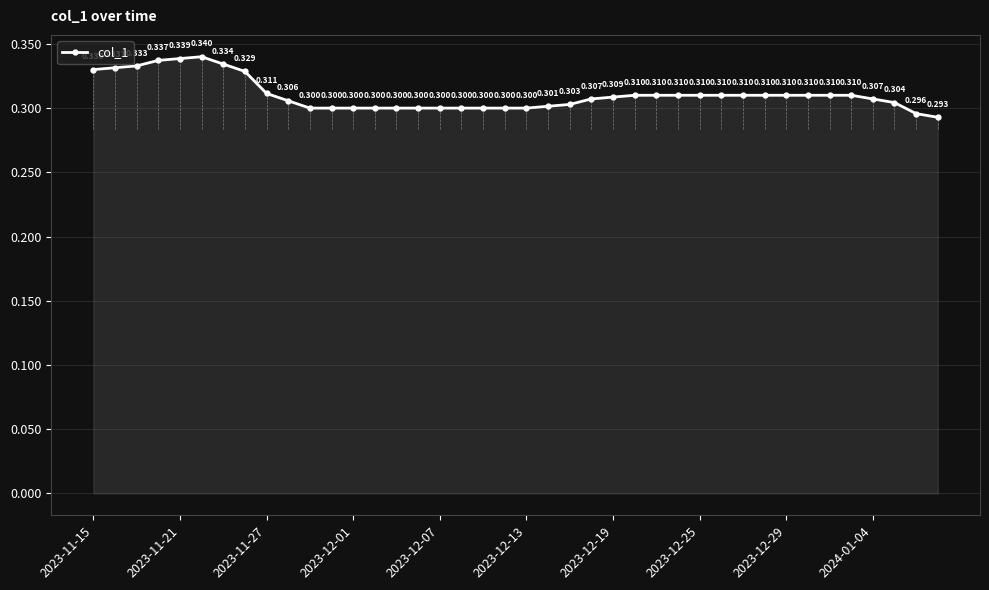

True or false: there are more than 2 points higher than both neighbors.

False